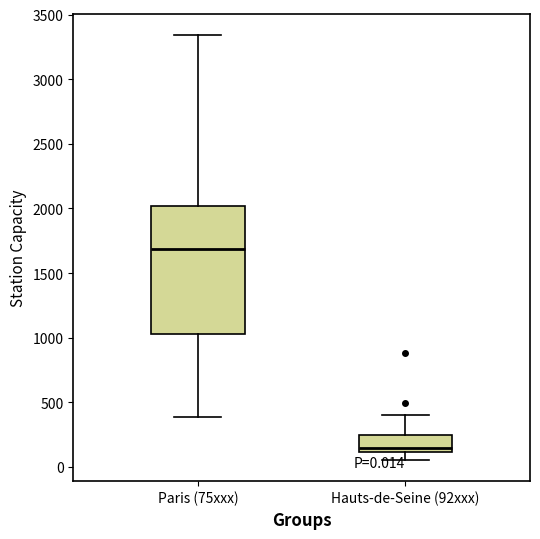

Which box's median line is the highest?

Paris (75xxx)